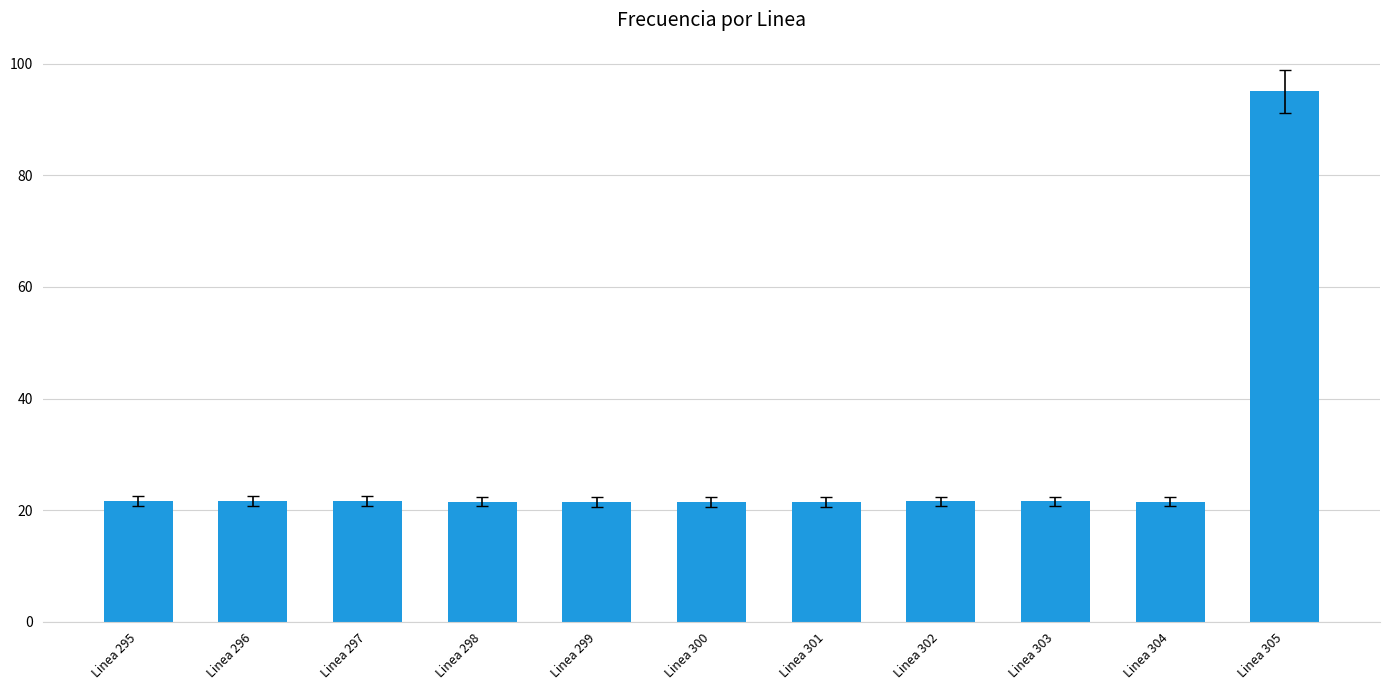

What is the sum of all values?

310.8